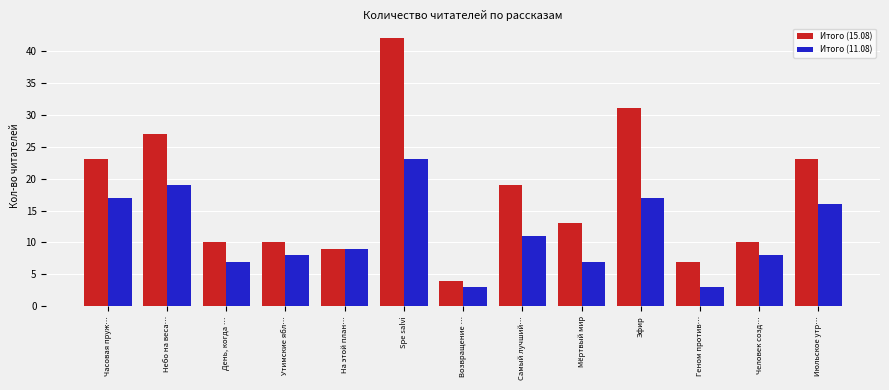

What is the difference between the highest and lowest values at Мёртвый мир?

6